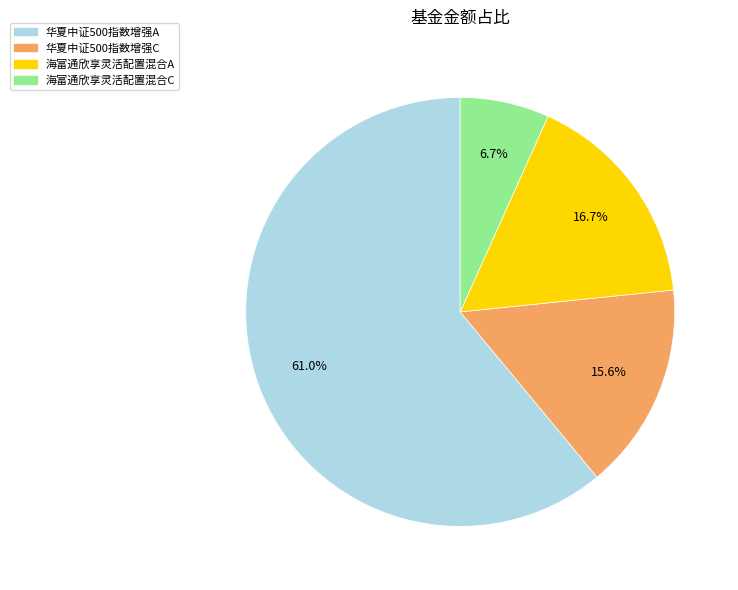

Which slice is the largest?

华夏中证500指数增强A